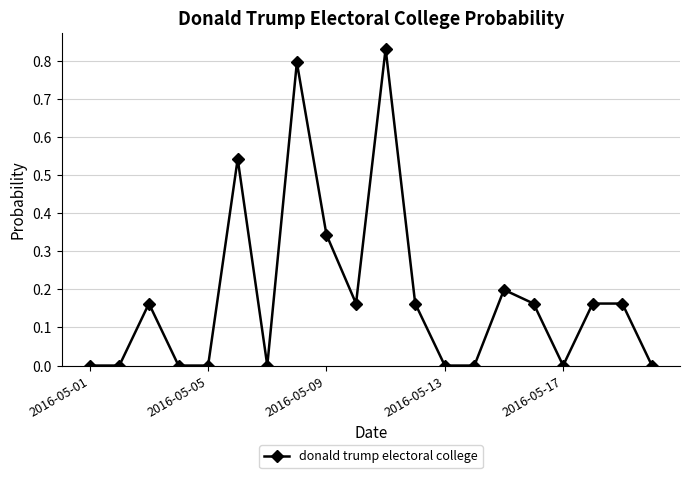

Is this an area chart (filled region under the line)?

No